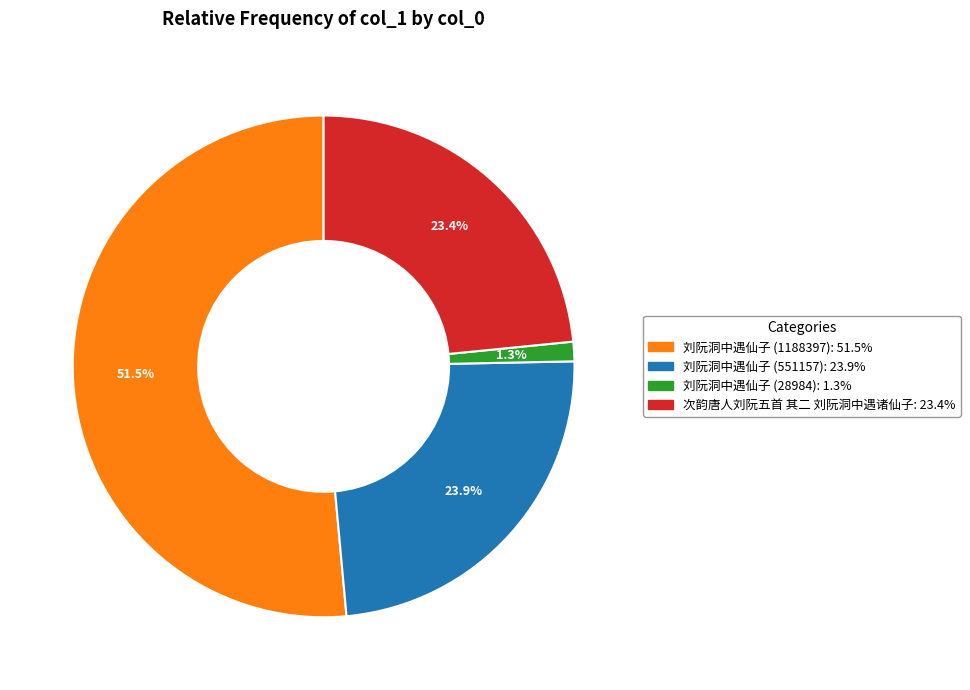

Which slice is the smallest?

刘阮洞中遇仙子 (28984)